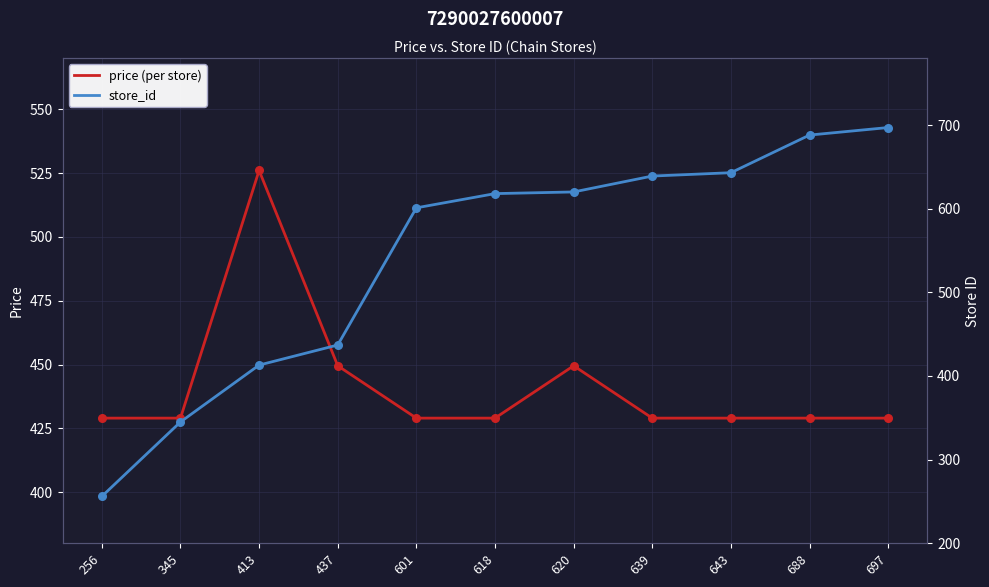

What are all the series names shown in the legend?

price (per store), store_id